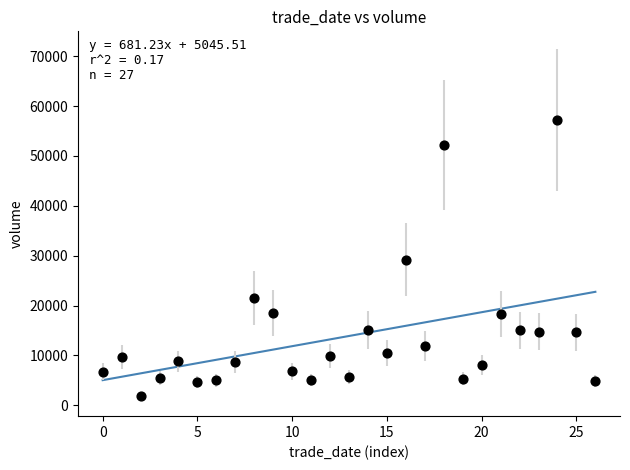

What is the range of Y values (max minus min)?

55397